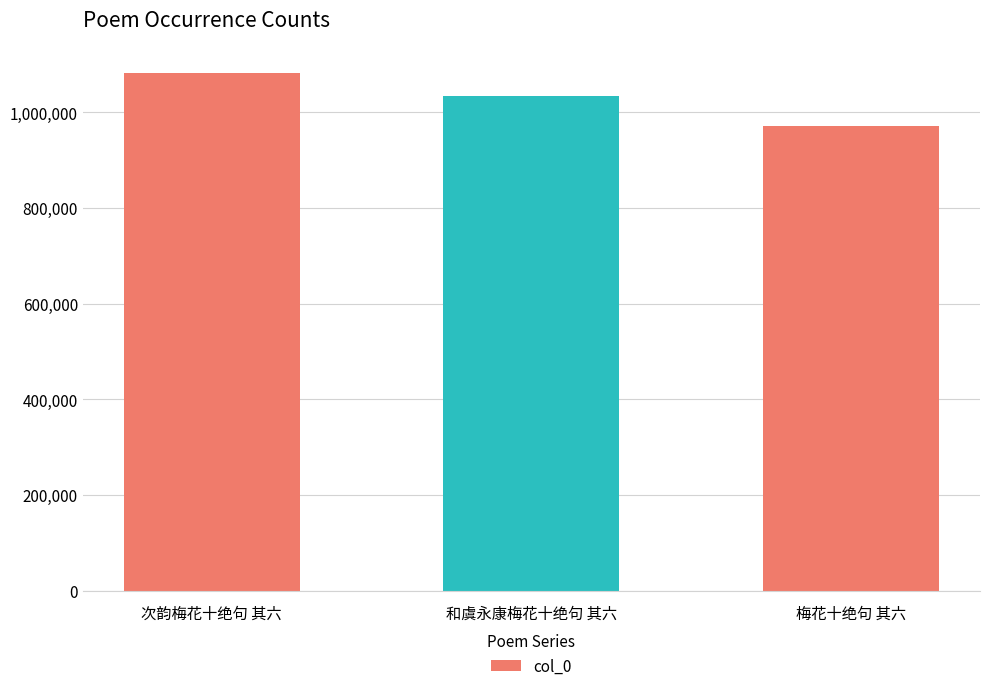

True or false: the data shows 1082277 at 次韵梅花十绝句 其六.

True